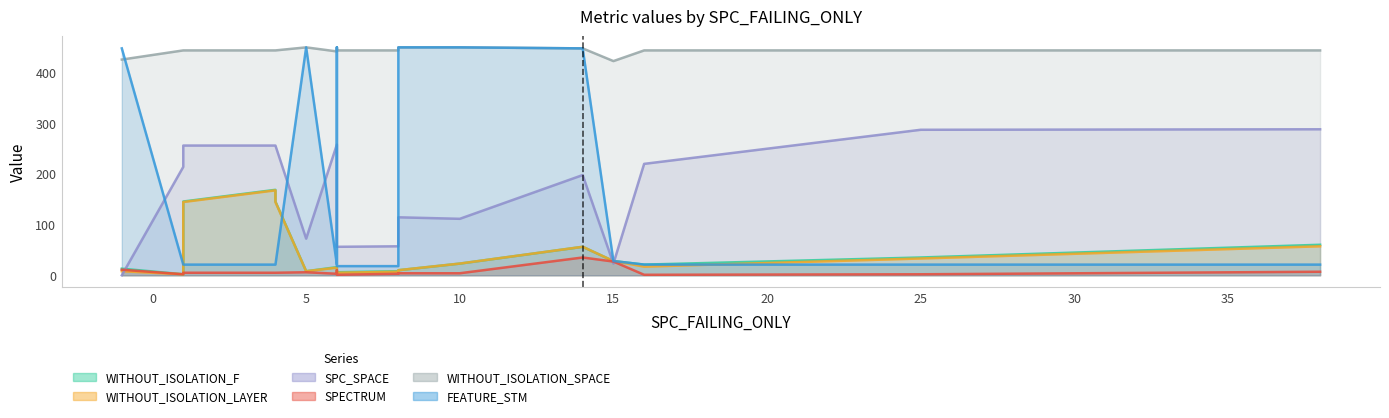

What value does the FEATURE_STM series have at 6?

21